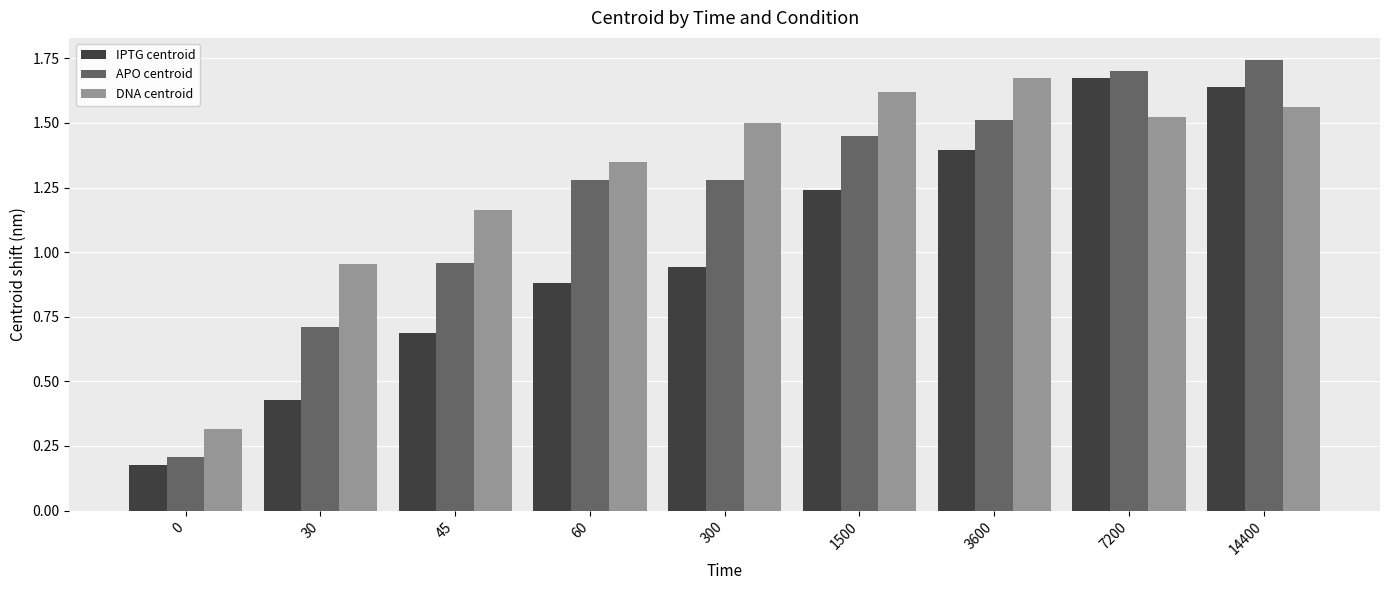

How many groups of bars are there?

9